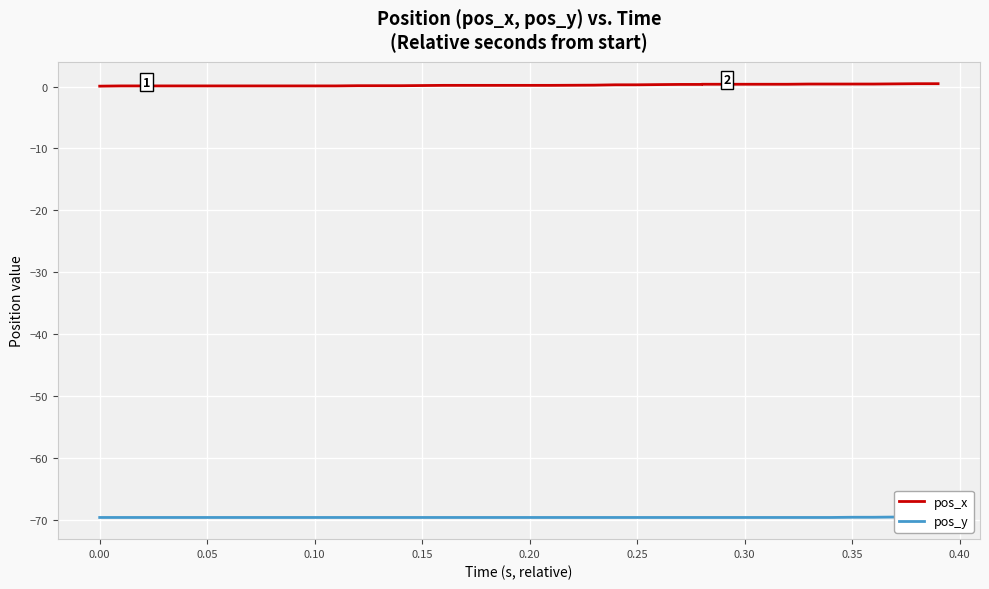

Rank the series by their average value, from highest to lowest.

pos_x, pos_y